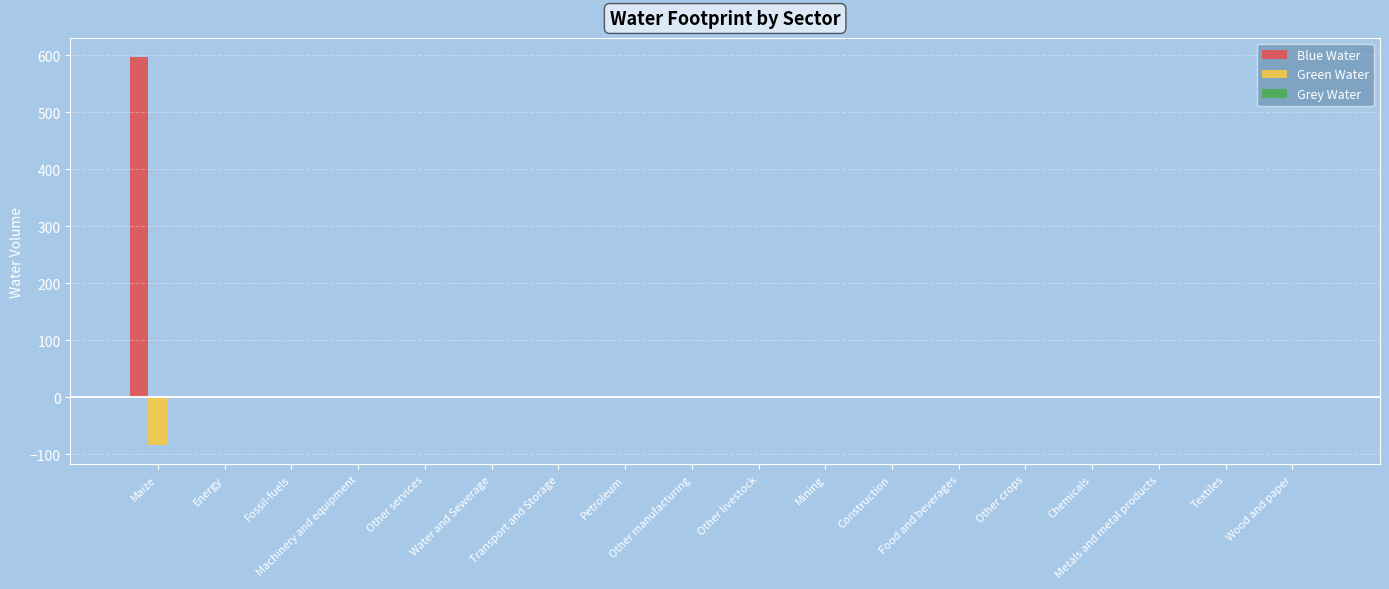

At which category does the chart reach its peak across all series?

Maize